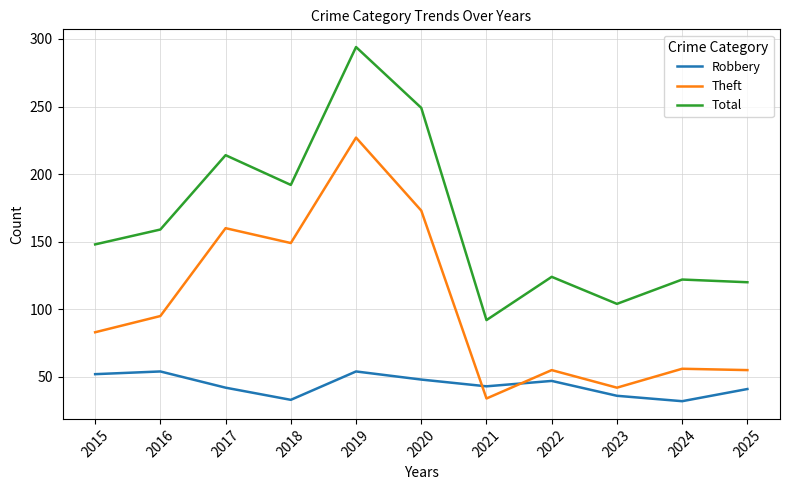

How many lines are shown in the chart?

3